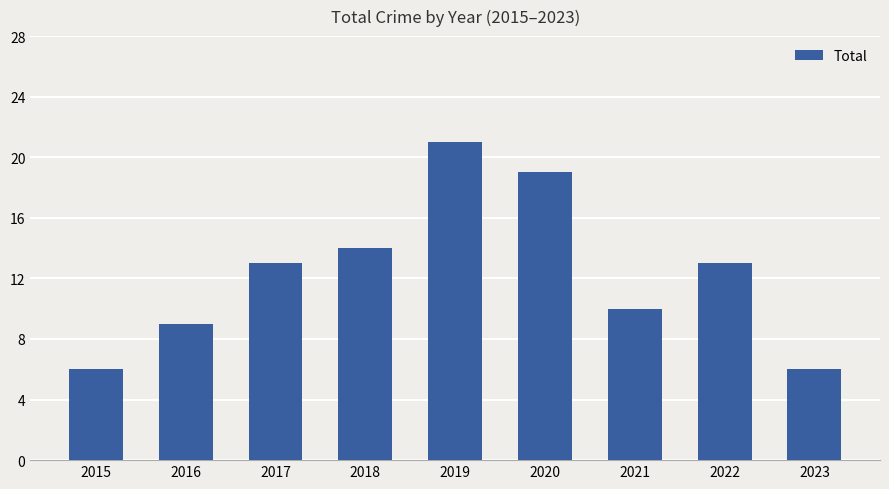

Are the bars horizontal?

No